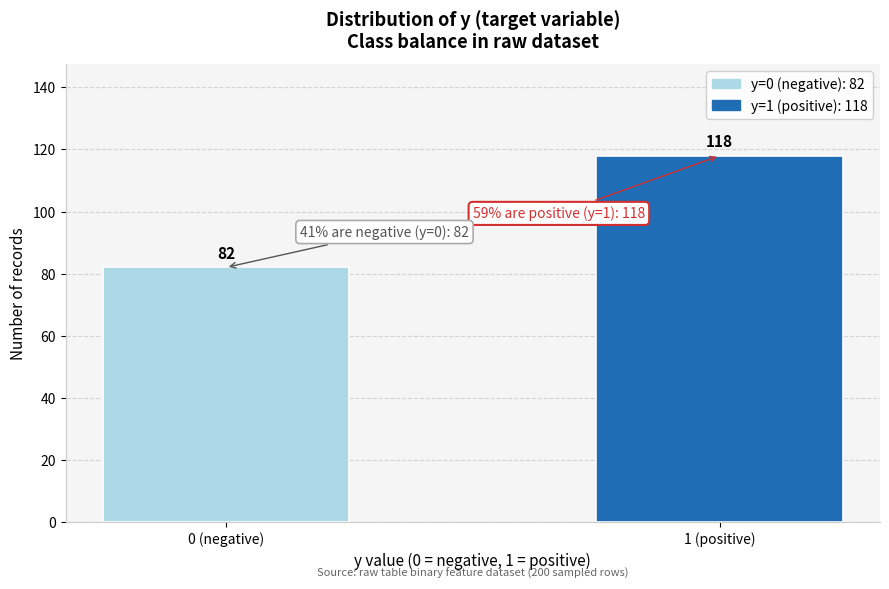

Reading left to right, extract all data points from this chart.

0 (negative)=82	1 (positive)=118